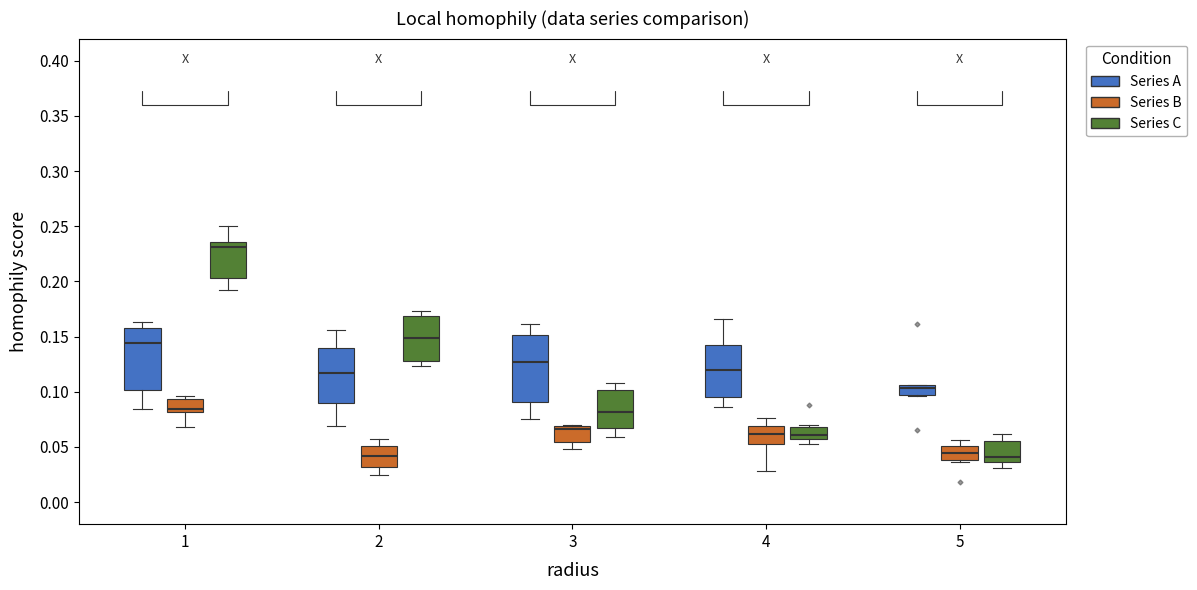

Reading left to right, read every box against the y-axis: the position of its median line, the range the box covers, and the ends of its whiskers. The values are not printed on the chart, so give them approximately, as read against the axis.

1 (Series A): median 0.145, box 0.100 to 0.160, whiskers 0.085 to 0.165
1 (Series B): median 0.085, box 0.080 to 0.095, whiskers 0.070 to 0.095 (just above the box's upper edge)
1 (Series C): median 0.230, box 0.205 to 0.235, whiskers 0.190 to 0.250
2 (Series A): median 0.115, box 0.090 to 0.140, whiskers 0.070 to 0.155
2 (Series B): median 0.040, box 0.030 to 0.050, whiskers 0.025 to 0.055
2 (Series C): median 0.150, box 0.130 to 0.170, whiskers 0.125 to 0.175
3 (Series A): median 0.125, box 0.090 to 0.150, whiskers 0.075 to 0.160
3 (Series B): median 0.065, box 0.055 to 0.070, whiskers 0.050 to 0.070
3 (Series C): median 0.080, box 0.065 to 0.100, whiskers 0.060 to 0.110
4 (Series A): median 0.120, box 0.095 to 0.140, whiskers 0.085 to 0.165
4 (Series B): median 0.060, box 0.050 to 0.070, whiskers 0.030 to 0.075
4 (Series C): median 0.060, box 0.055 to 0.070, whiskers 0.055 (just below the box's lower edge) to 0.070 (just above the box's upper edge)
5 (Series A): median 0.105 (just below the box's upper edge), box 0.095 to 0.105, whiskers 0.095 to 0.105
5 (Series B): median 0.045, box 0.040 to 0.050, whiskers 0.035 to 0.055
5 (Series C): median 0.040, box 0.035 to 0.055, whiskers 0.030 to 0.060